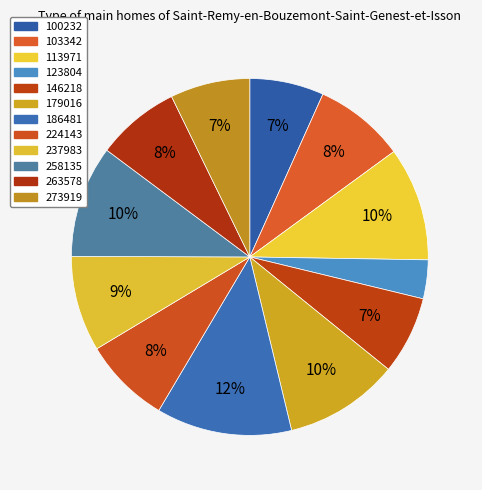

How many segments does this pie chart have?

12